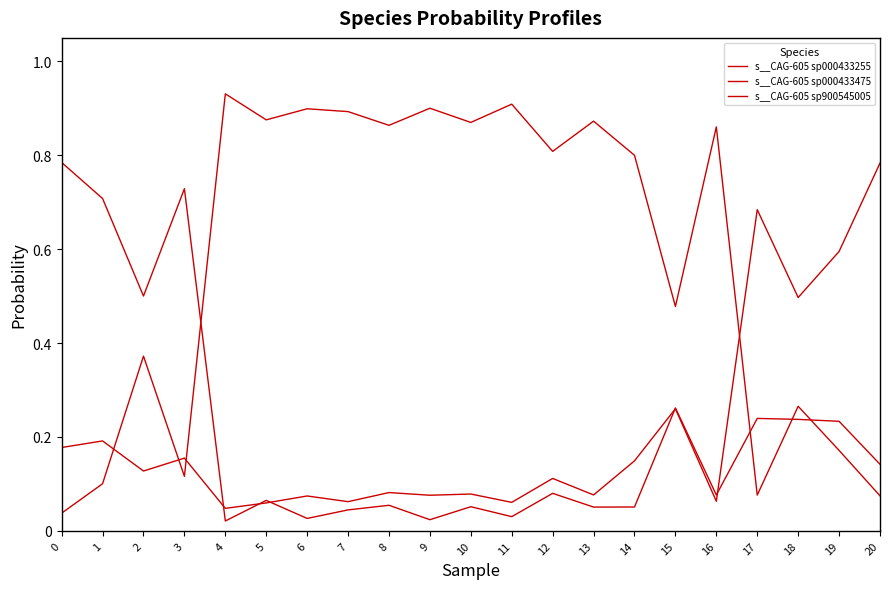

At which category does the chart reach its minimum across all series?

4